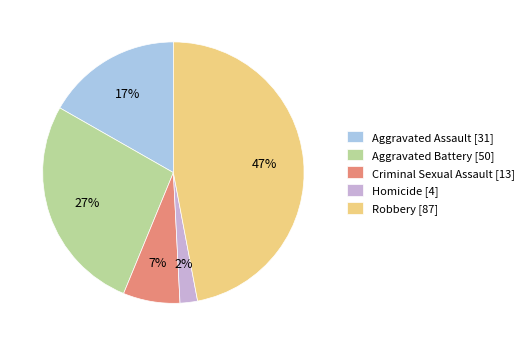

To the nearest percent, what is the combined percentage of Aggravated Assault and Robbery?

64%